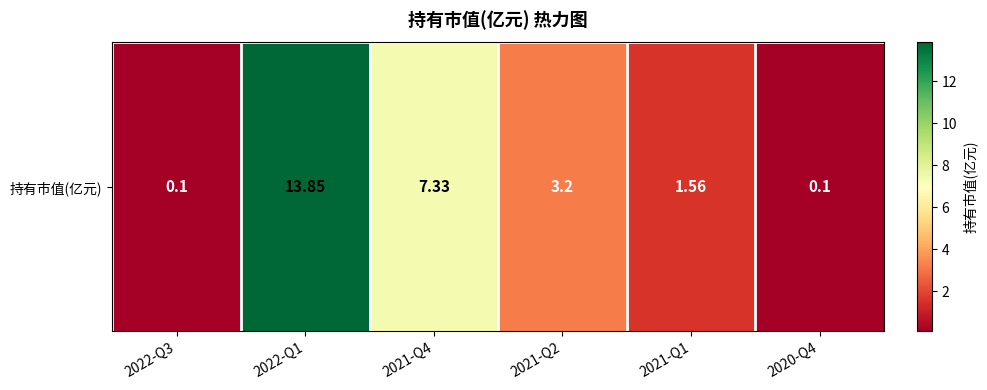

How many categories are shown in the chart?

6